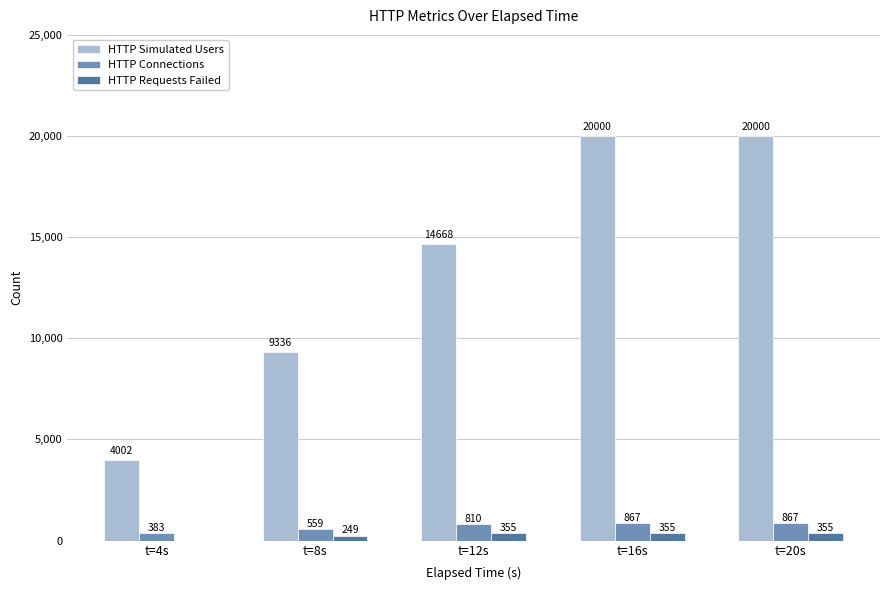

Read the HTTP Simulated Users value at t=4s, to the nearest 100.

4000